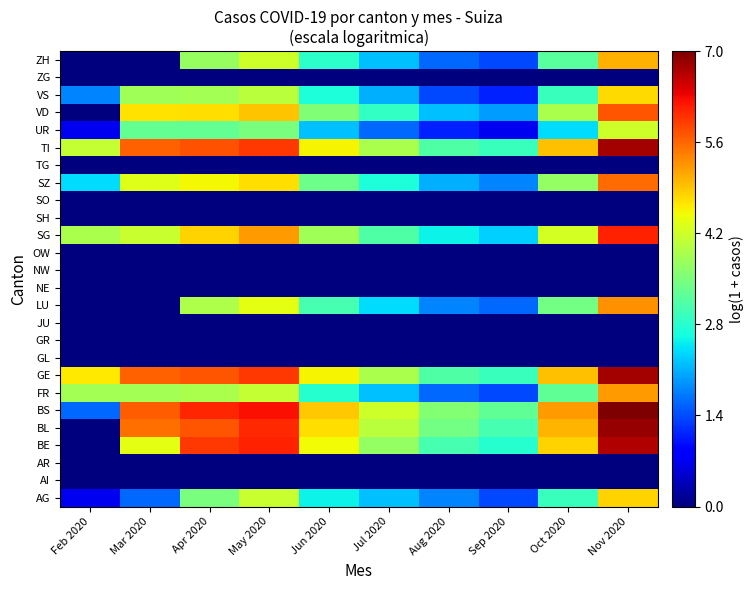

Which label corresponds to the largest value in the chart?

Nov 2020